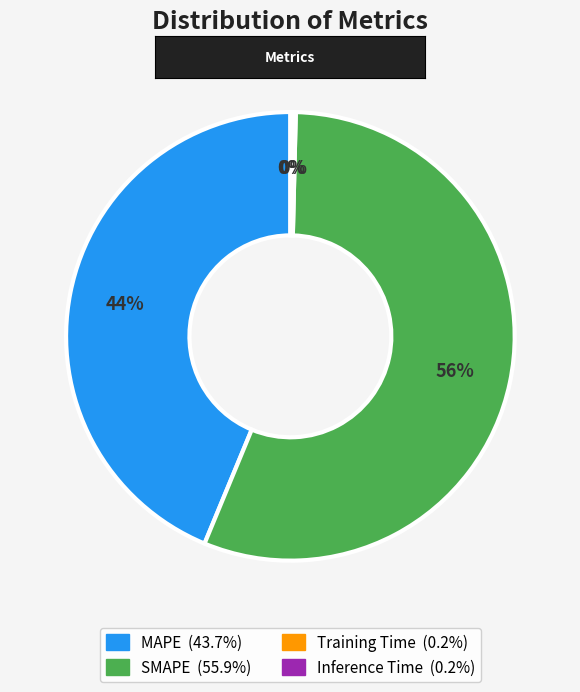

Which category accounts for the majority?

SMAPE